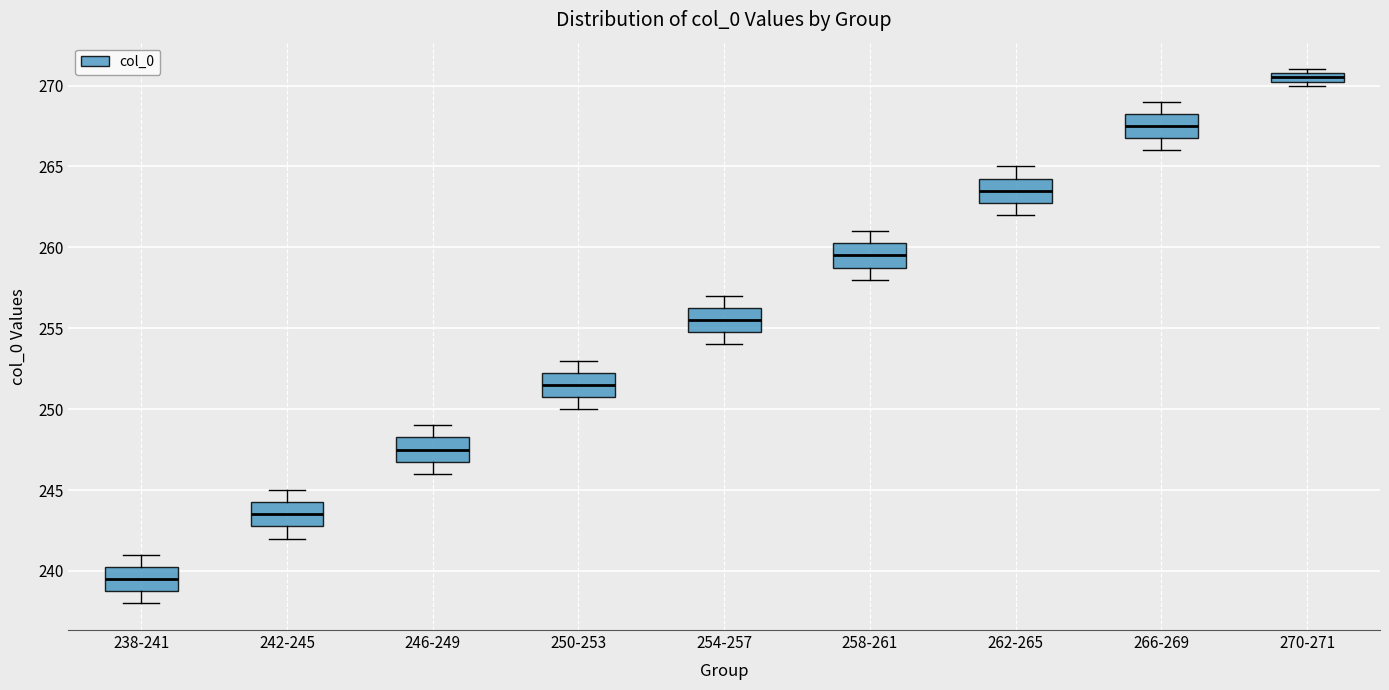

Which box has the highest median line?

270-271